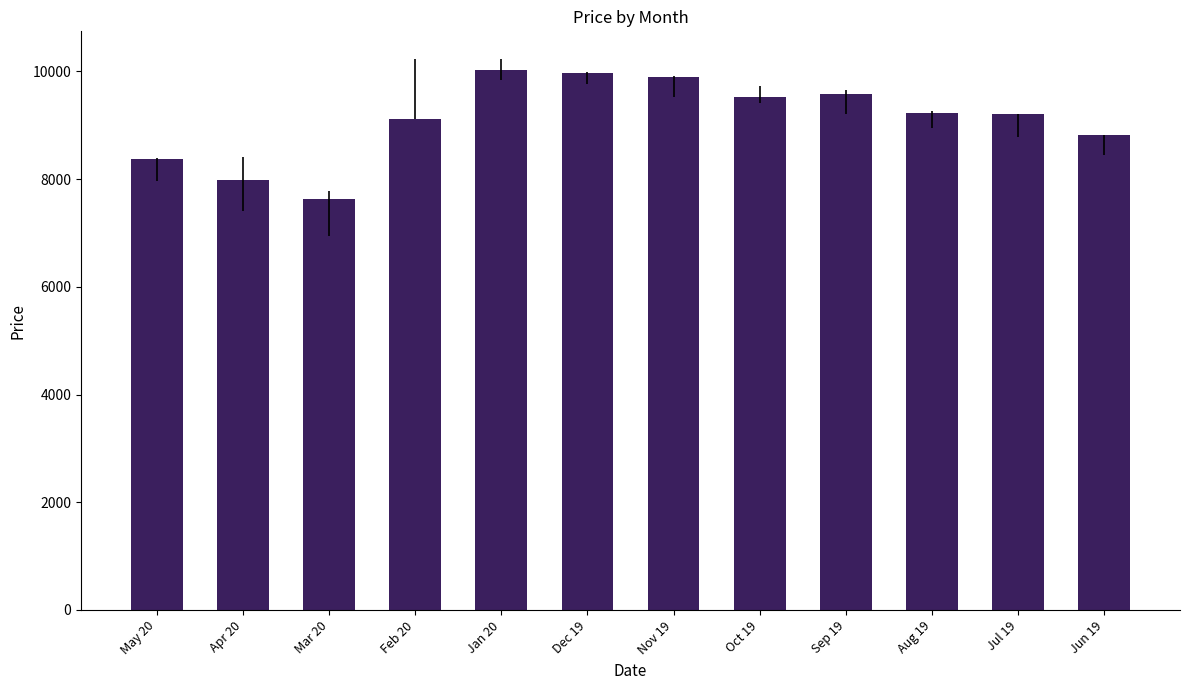

What is the difference between the maximum and minimum values?

2402.5